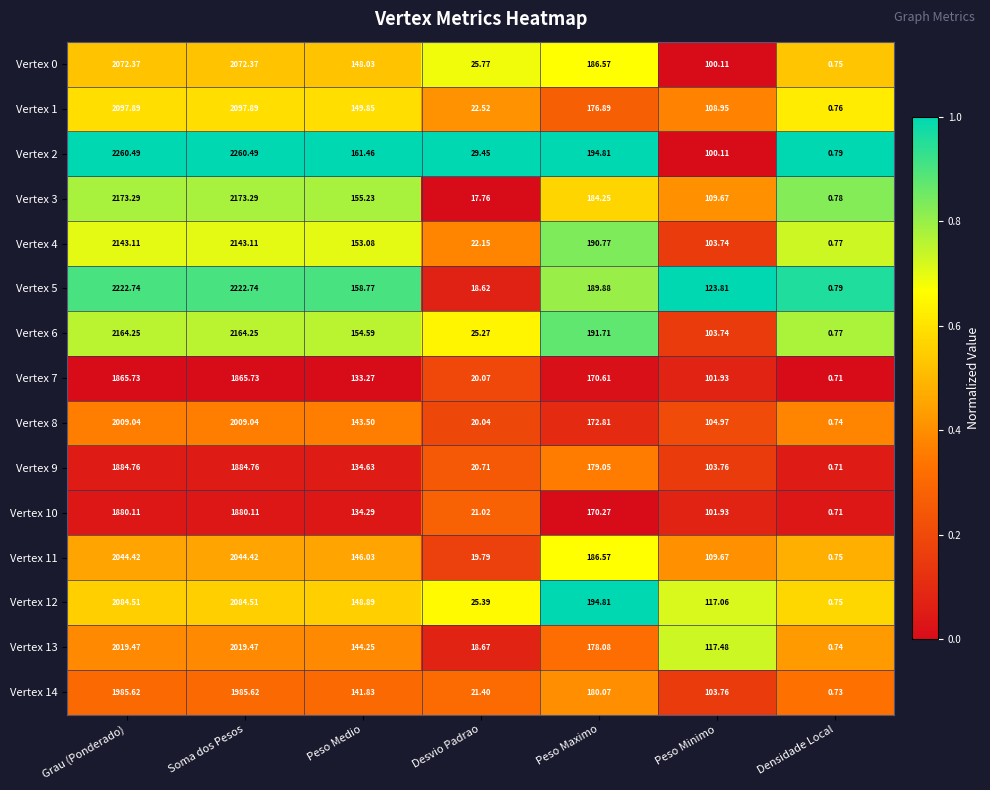

Which series has the largest total across all categories?

Vertex 2